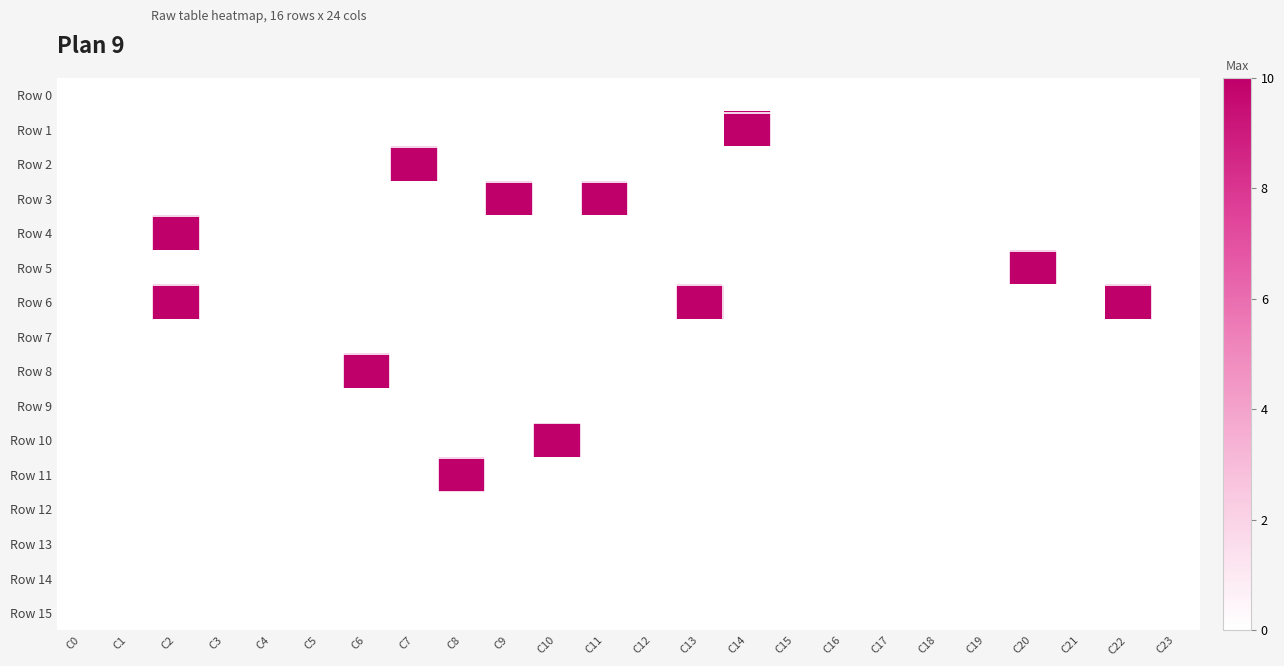

Which series has the largest total across all categories?

Row 6